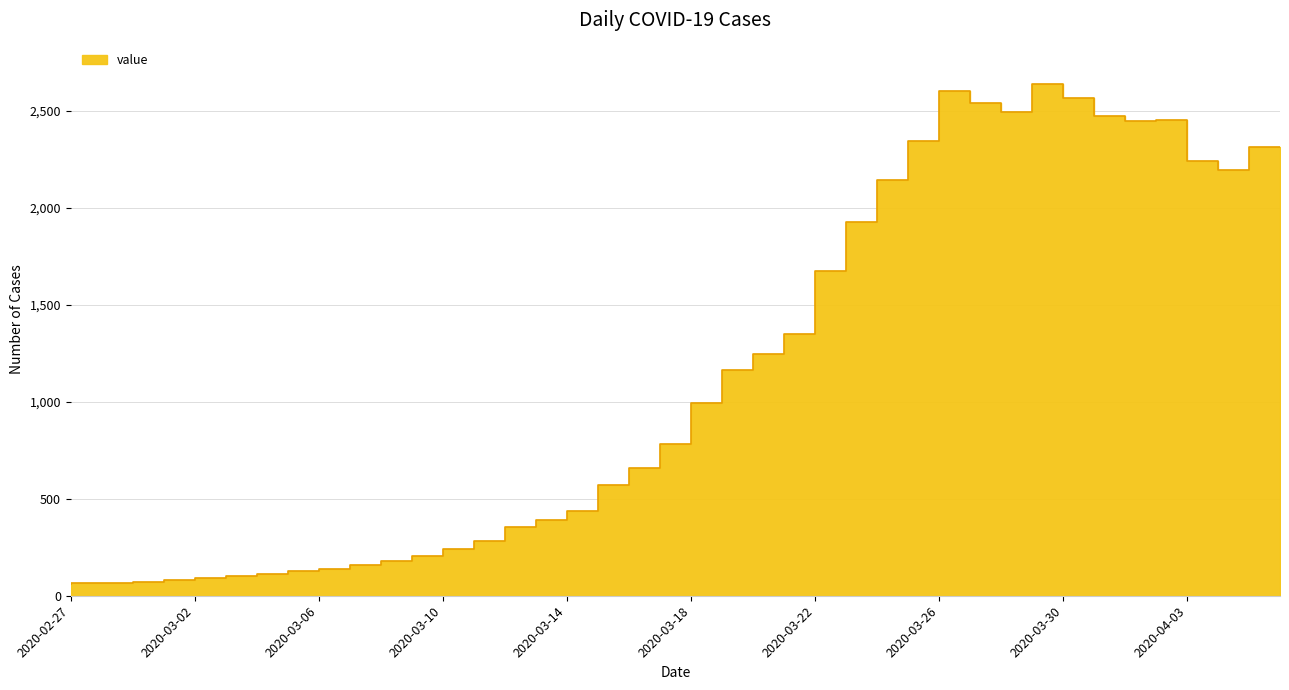

Between 2020-02-29 and 2020-03-03, which is larger?

2020-03-03